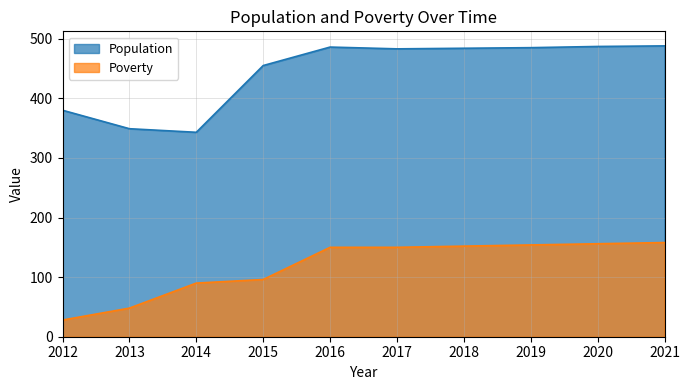

Count the number of categories in the chart.

10